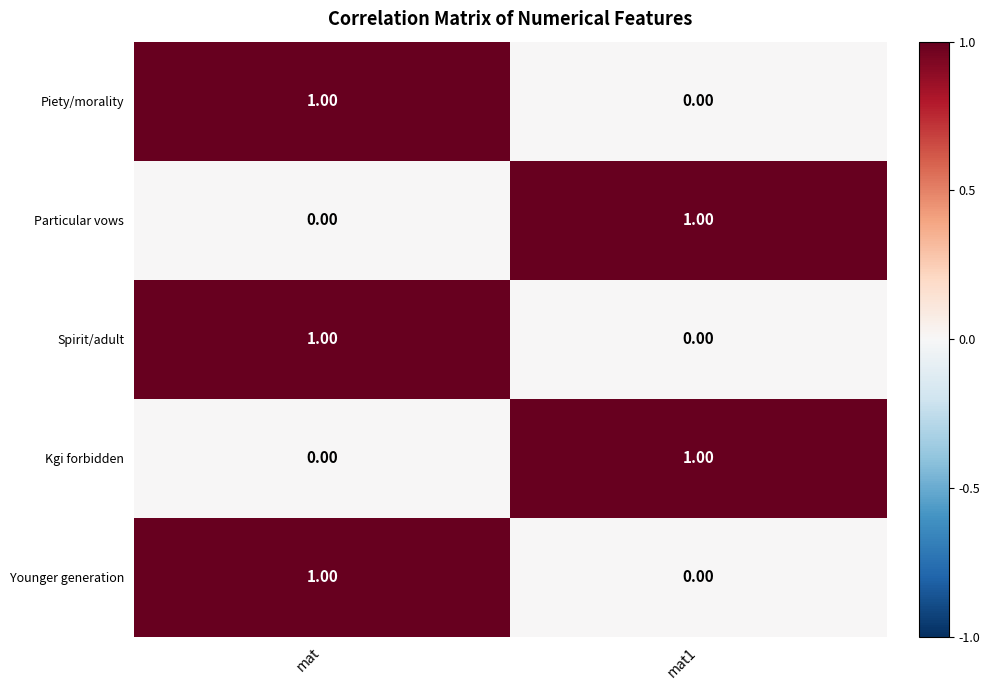

Is the value of Spirit/adult at mat greater than the value of Younger generation at mat1?

Yes